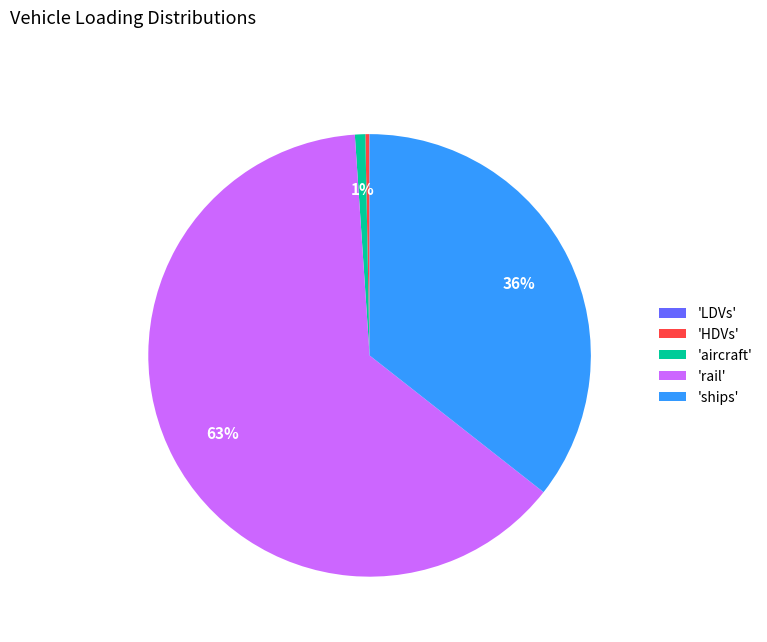

To the nearest percent, what is the difference between the largest and smallest slice percentages?

63%